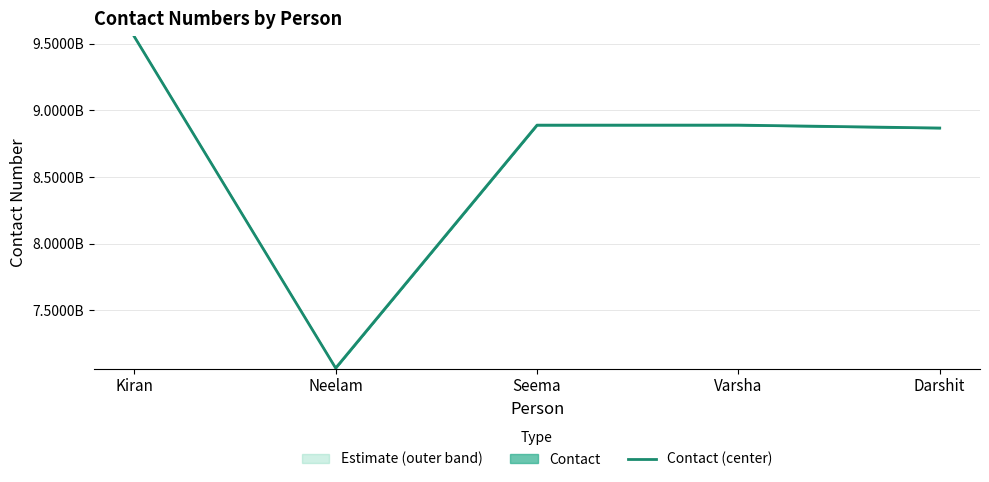

The value at Varsha is 11608694915. True or false?

False